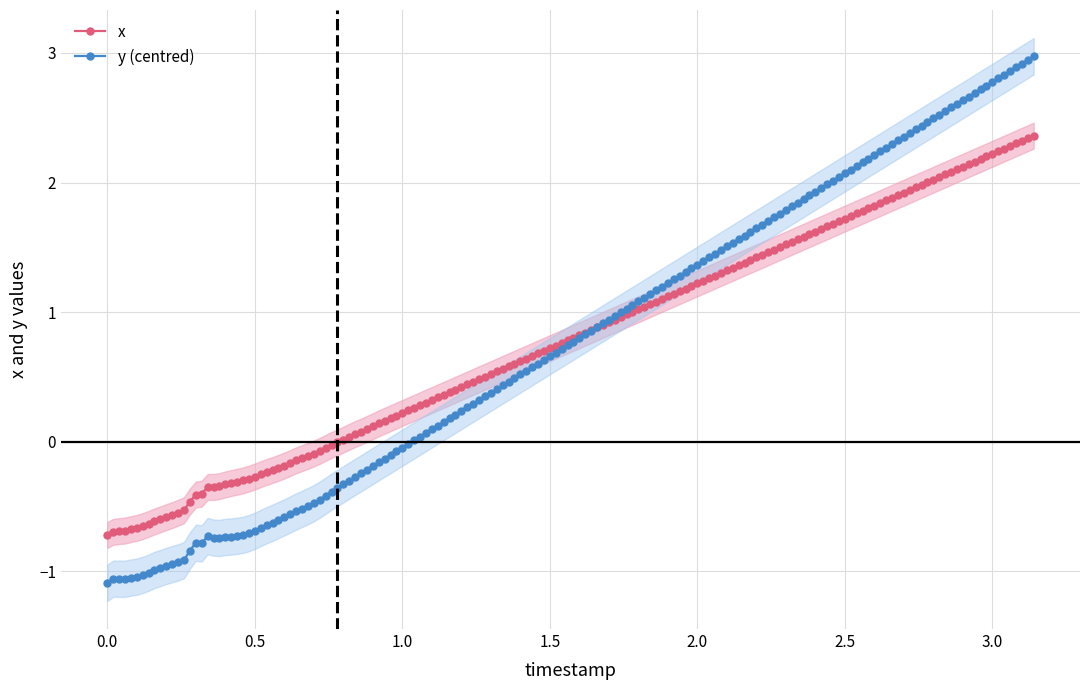

What is the minimum value for y (centred)?

-1.1